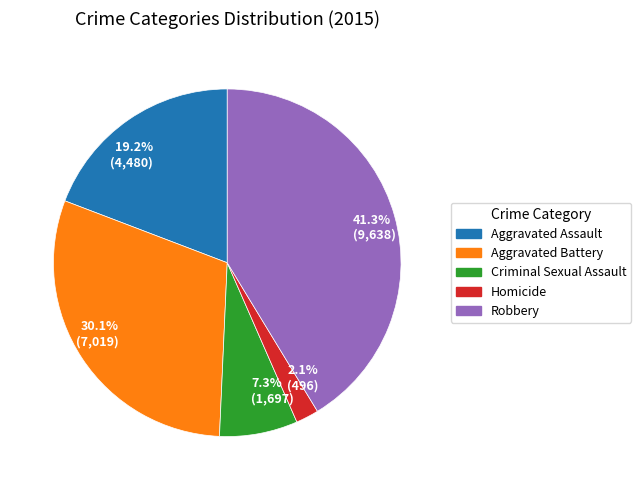

Do 30.1% (7,019) and 2.1% (496) together represent more than half of the pie?

No